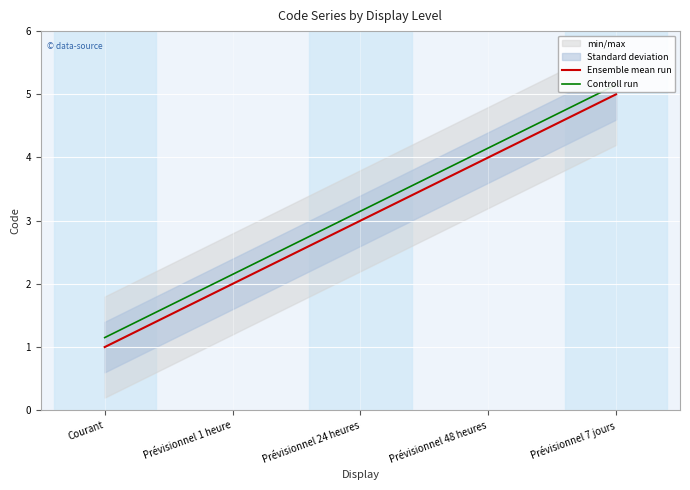

What position from the left is Courant?

1